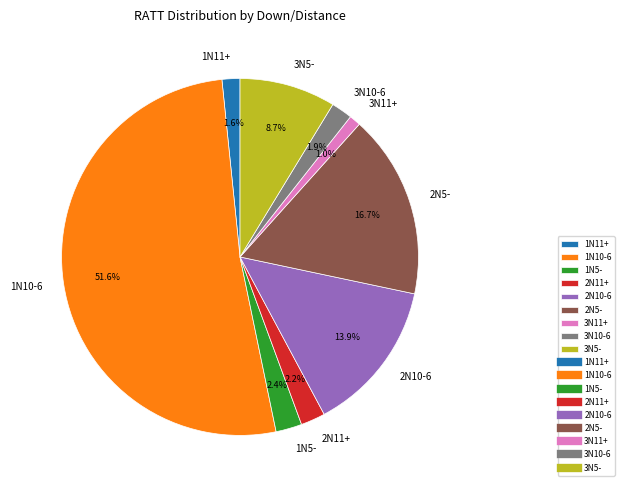

What is the smallest slice in the pie chart?

3N11+